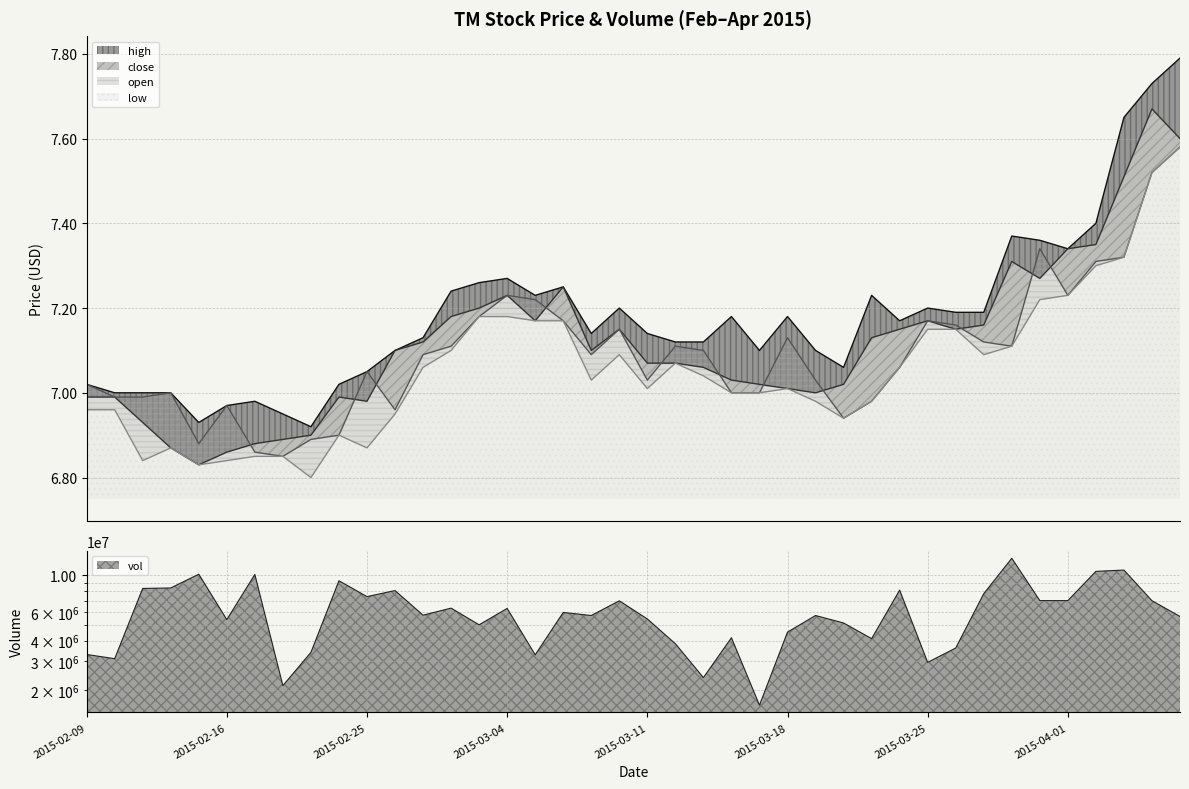

What are all the series names shown in the legend?

high, close, open, low